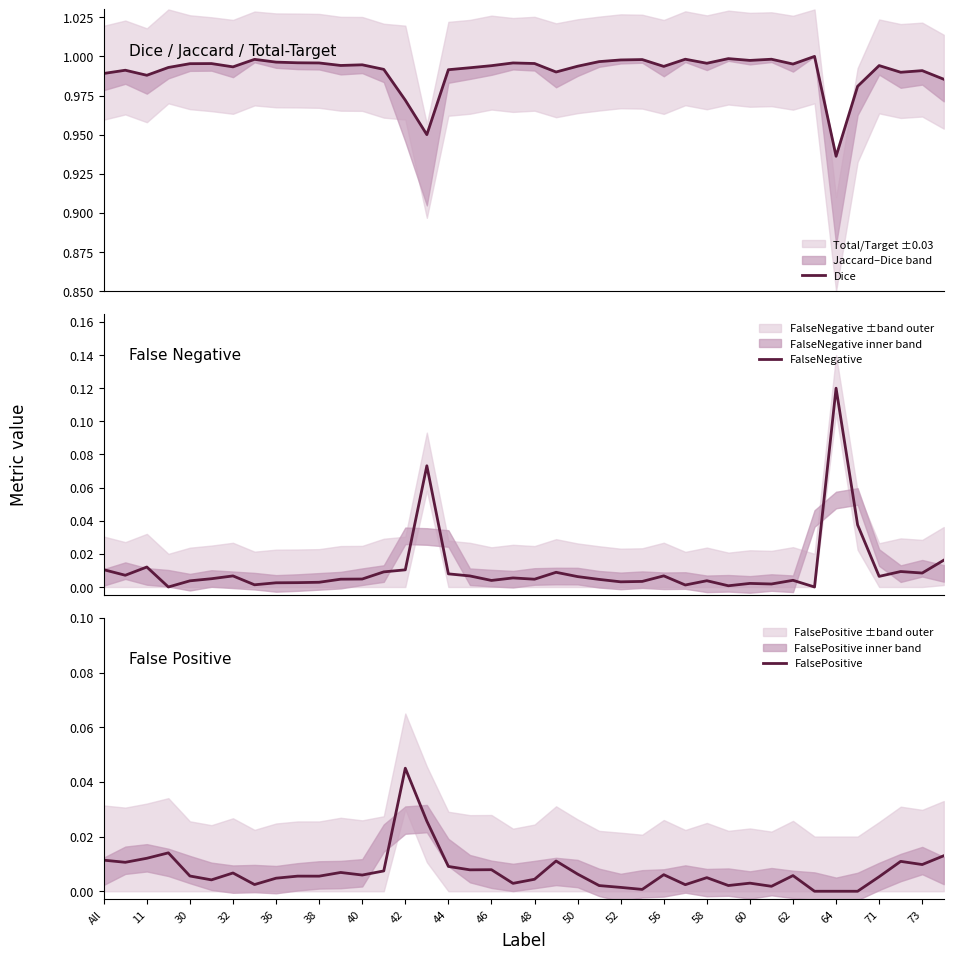

What is the sum of all FalsePositive values?

0.3